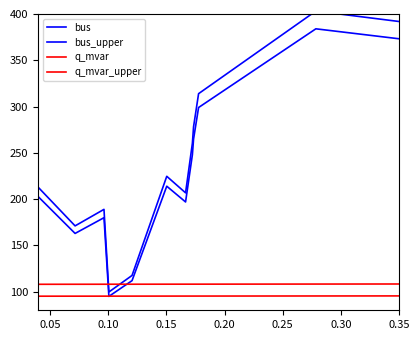

The bus series shows 313.7 at 0.30. True or false?

False